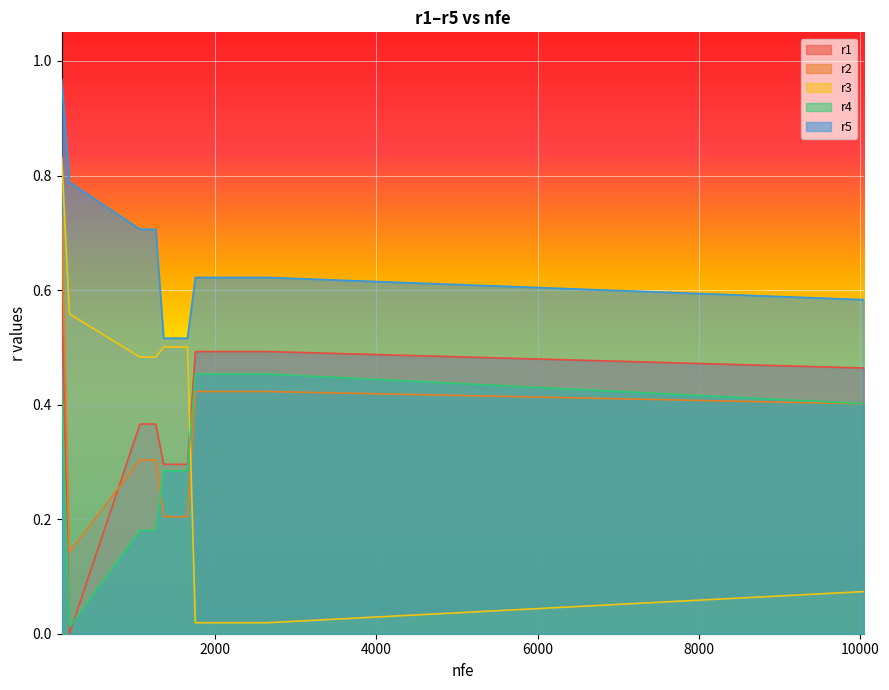

What position from the left is 1365?

6